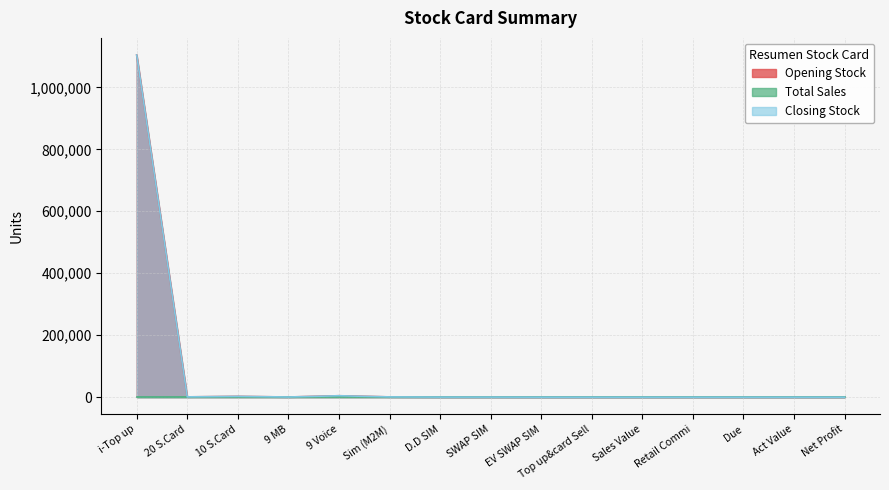

Does the chart display data point markers on the line(s)?

No